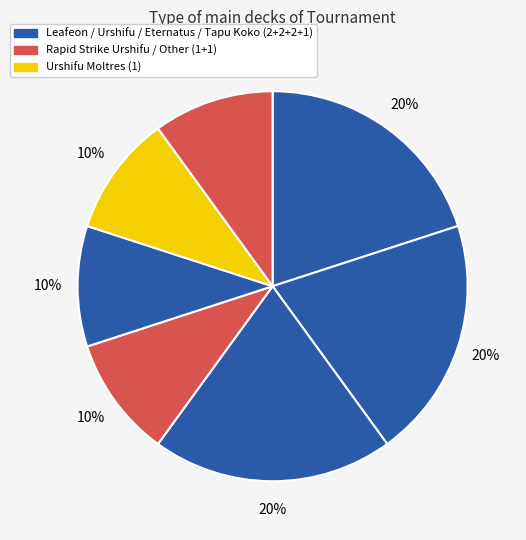

What is the smallest slice in the pie chart?

Rapid Strike Urshifu